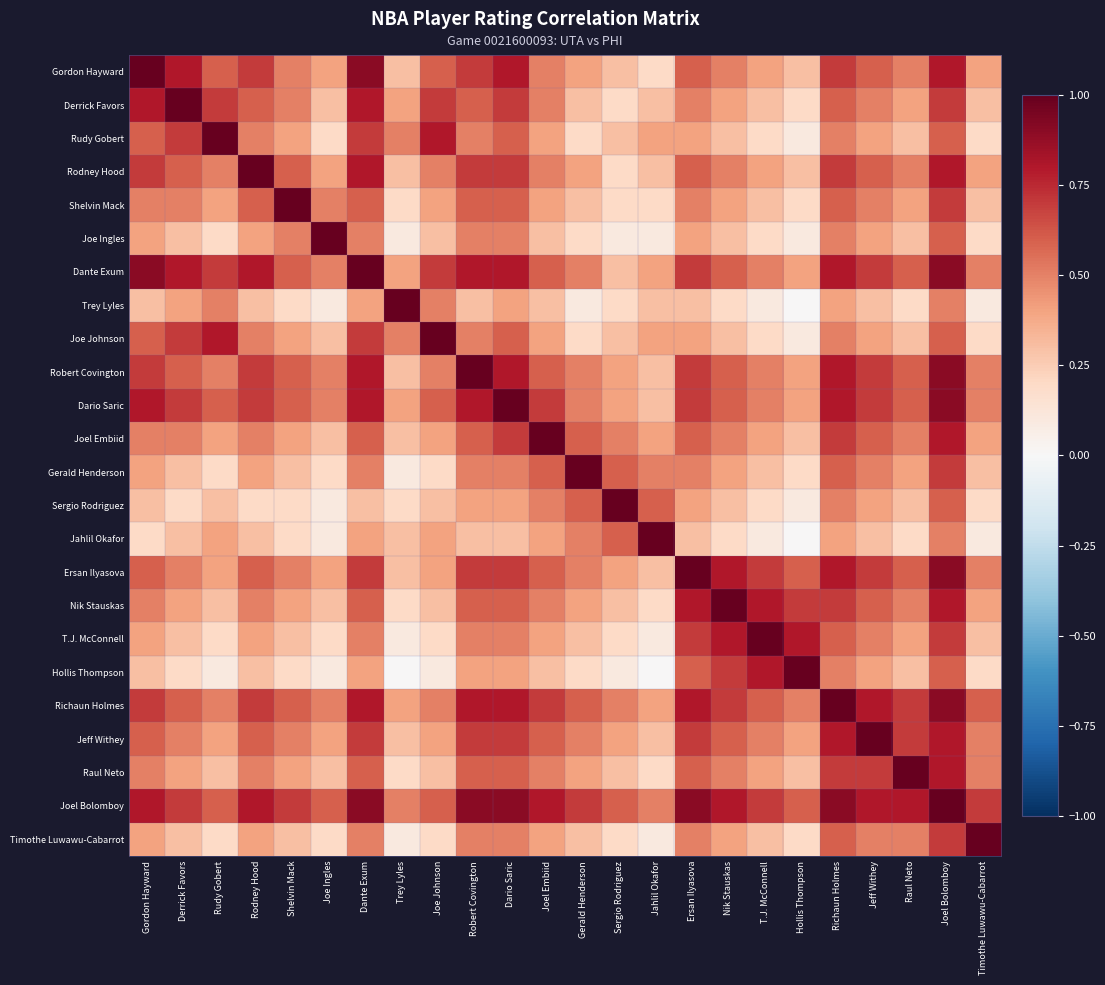

Which series has the largest total across all categories?

Joel Bolomboy